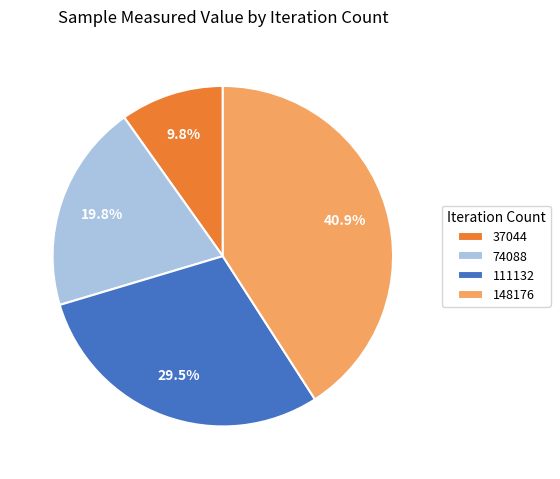

Is there any slice that represents more than half of the pie?

No